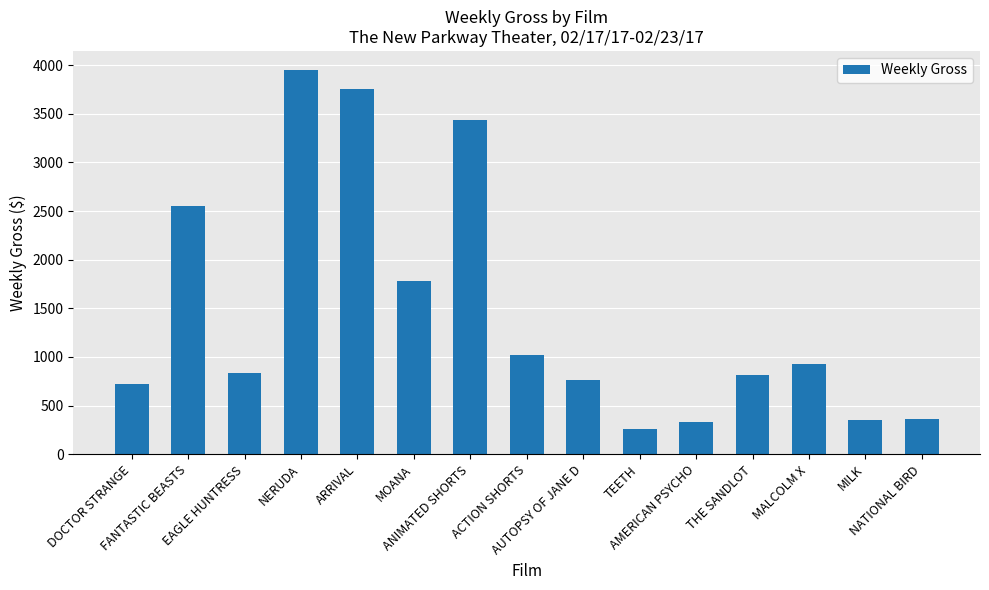

What is the greatest value displayed?

3948